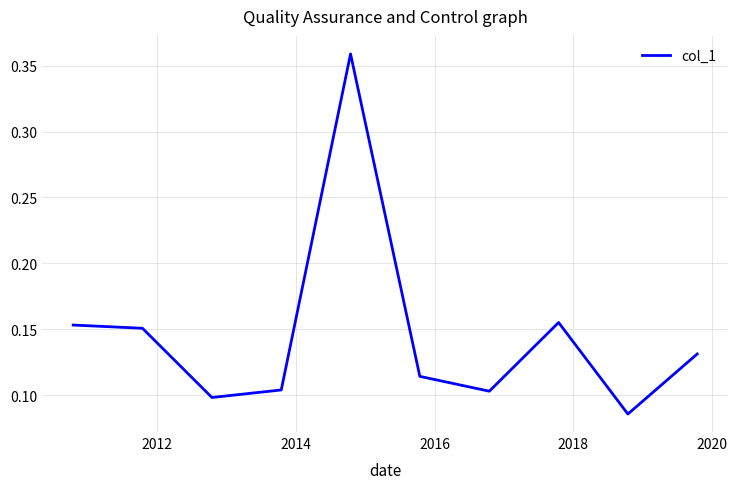

Count the number of categories in the chart.

10